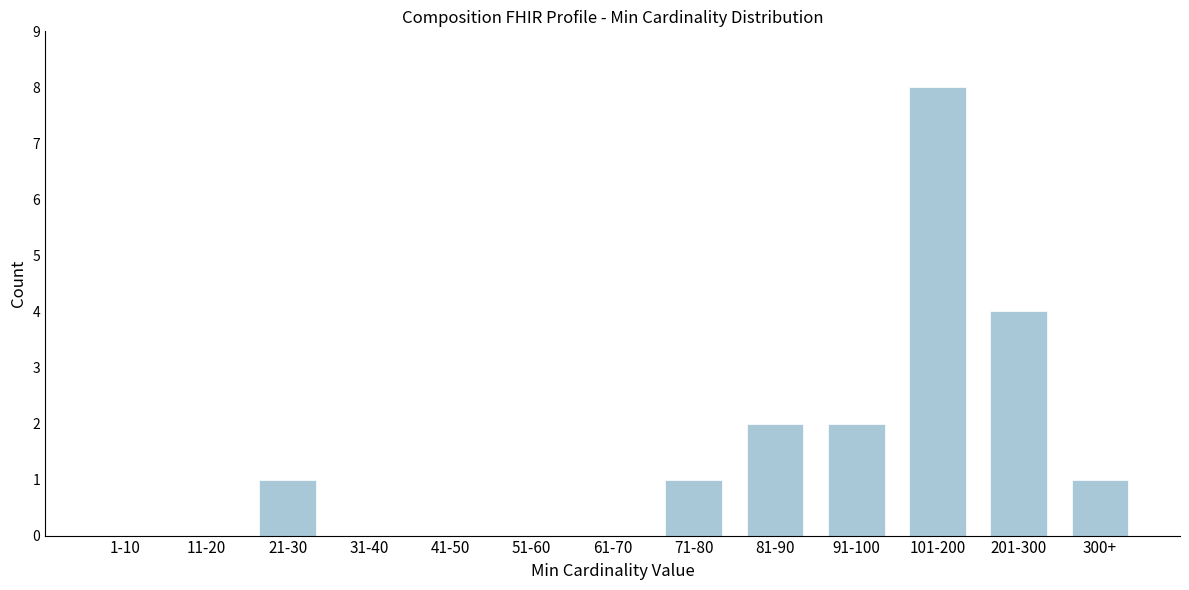

Reading left to right, transcribe all the data shown in this chart.

1-10=0	11-20=0	21-30=1	31-40=0	41-50=0	51-60=0	61-70=0	71-80=1	81-90=2	91-100=2	101-200=8	201-300=4	300+=1